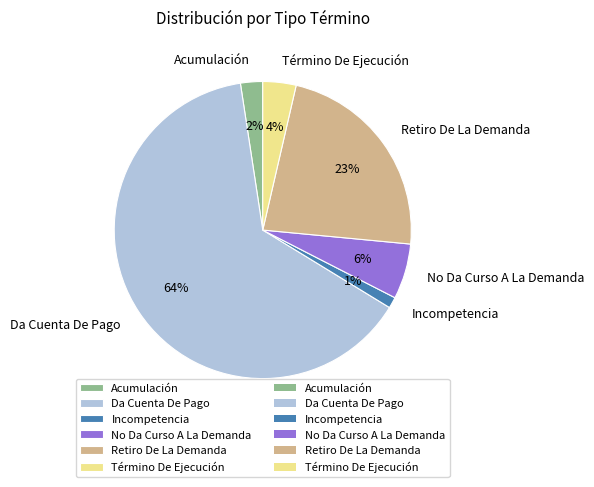

Rank the categories by value from lowest to highest.

Incompetencia, Acumulación, Término De Ejecución, No Da Curso A La Demanda, Retiro De La Demanda, Da Cuenta De Pago